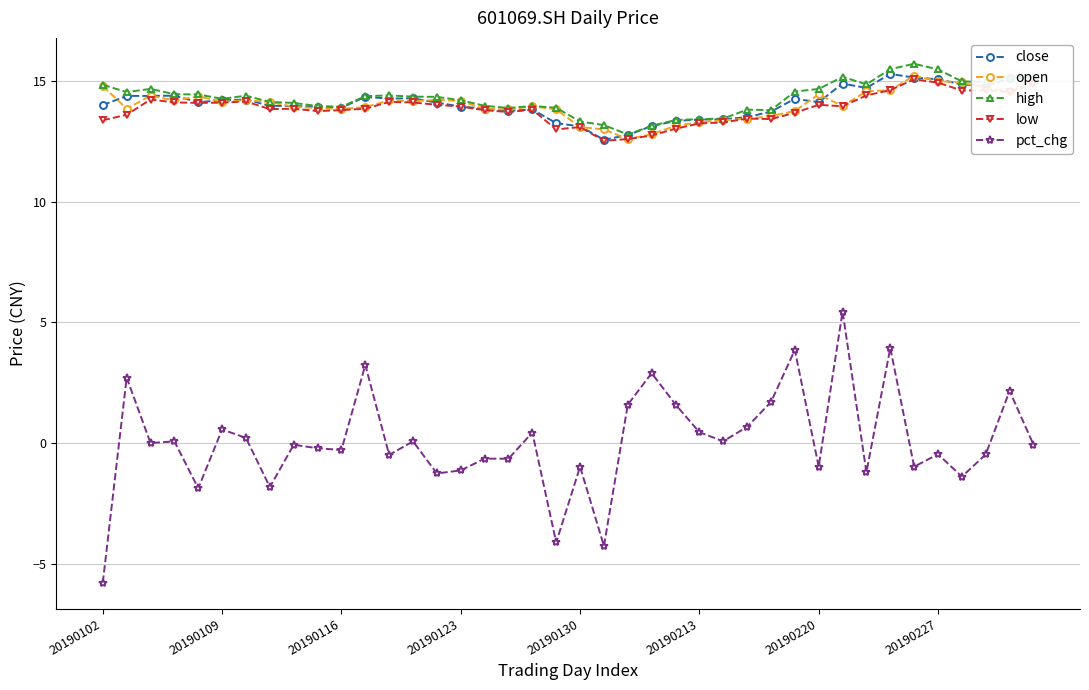

At how many categories does at least one series exceed 7?

40